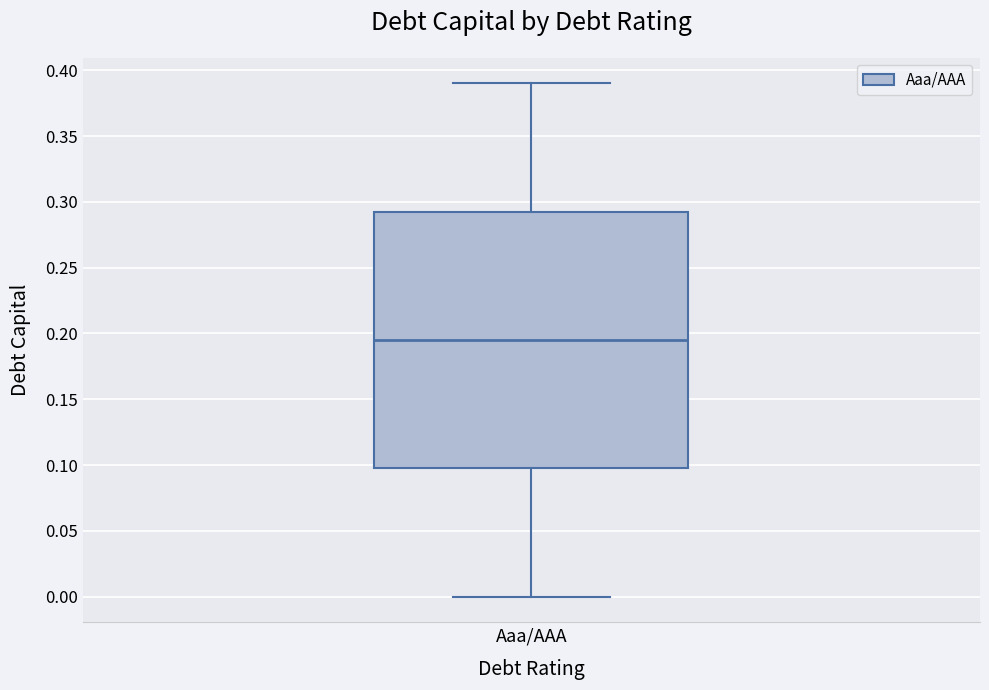

Read this box plot against the y-axis: the position of the median line, the range covered by the box, and the ends of both whiskers. The values are not printed on the chart, so give them approximately, as read against the axis.

median 0.195, box 0.100 to 0.295, whiskers 0.000 to 0.390